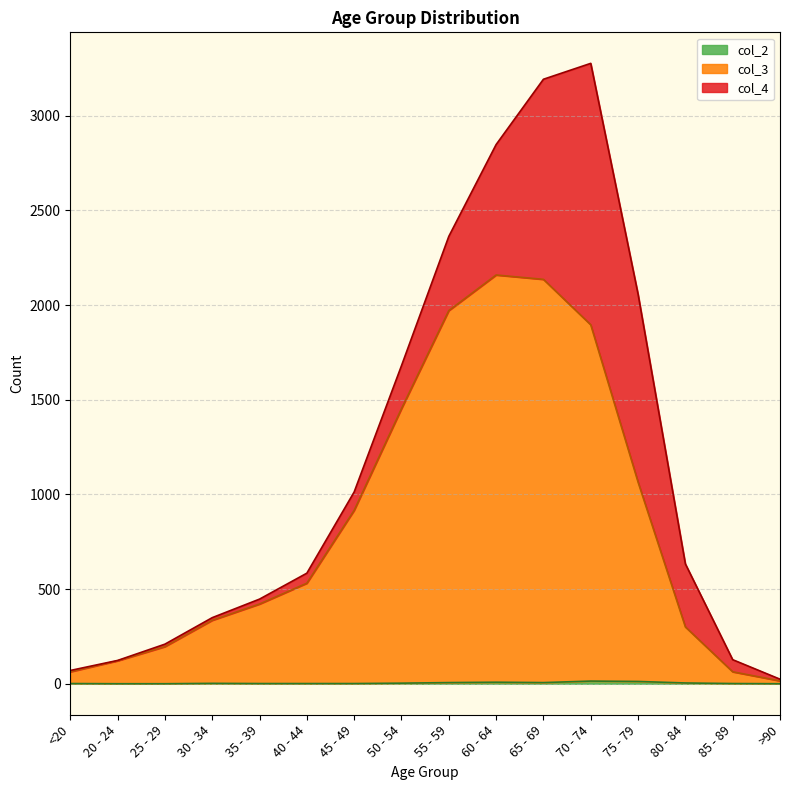

What is the value of the col_3 point at the 7th from the left?

916